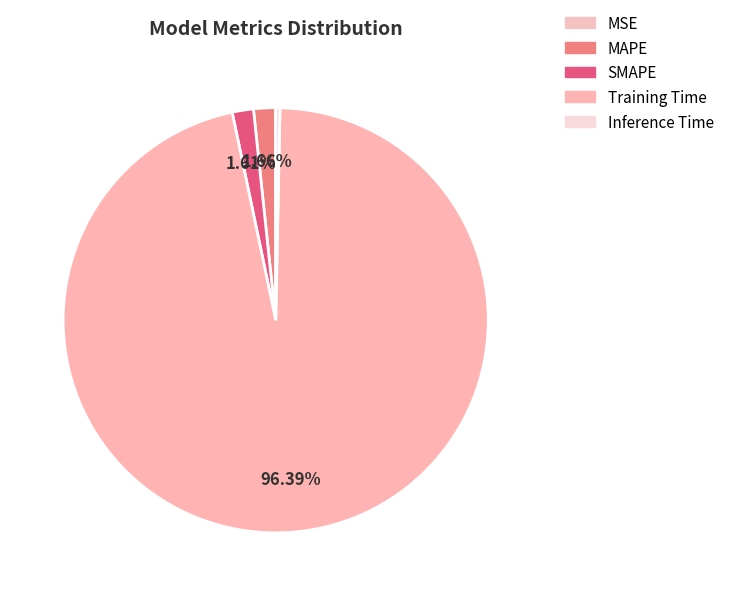

Rank the categories by value from lowest to highest.

MSE, Inference Time, SMAPE, MAPE, Training Time